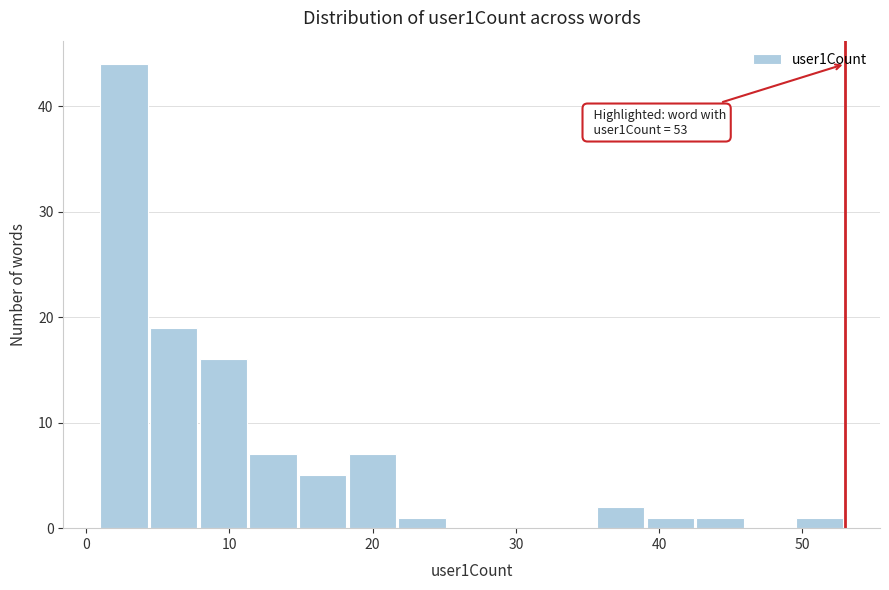

Around what value on the x-axis is the tallest bar? Give the approximate position of its centre, as read against the axis.

3